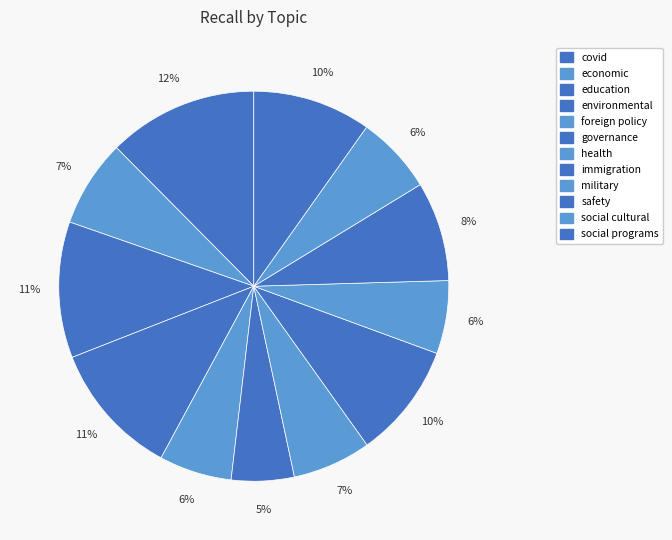

Rank the categories by value from highest to lowest.

covid, education, environmental, social programs, immigration, safety, economic, health, social cultural, military, foreign policy, governance